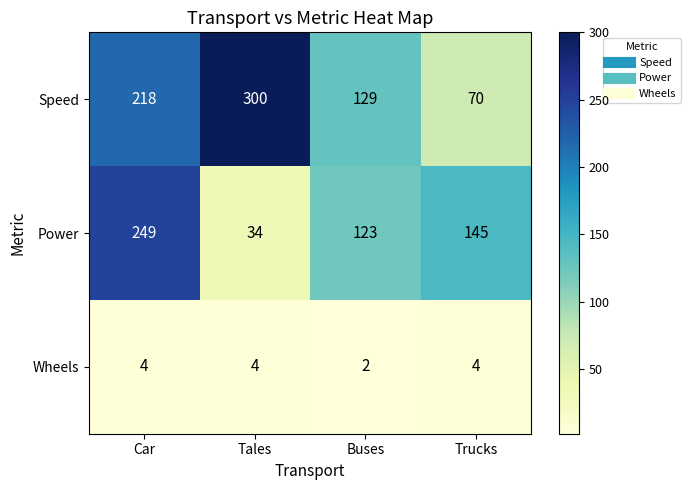

How many Wheels values are between 4 and 5?

3